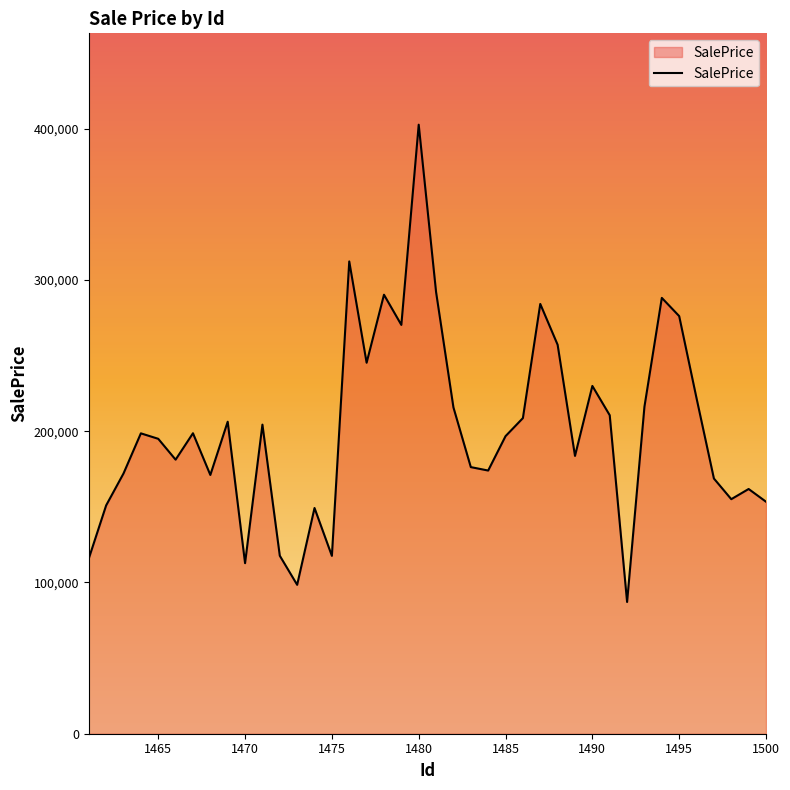

What is the maximum value shown in the chart?

402596.2